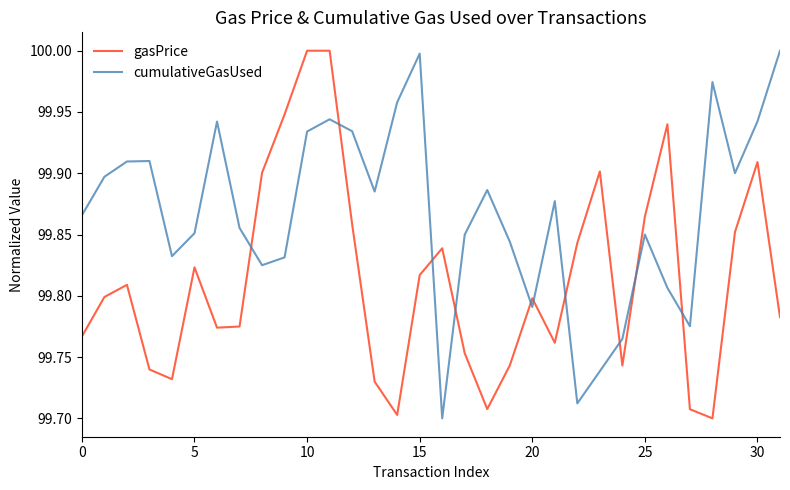

Rank the series by their average value, from lowest to highest.

gasPrice, cumulativeGasUsed